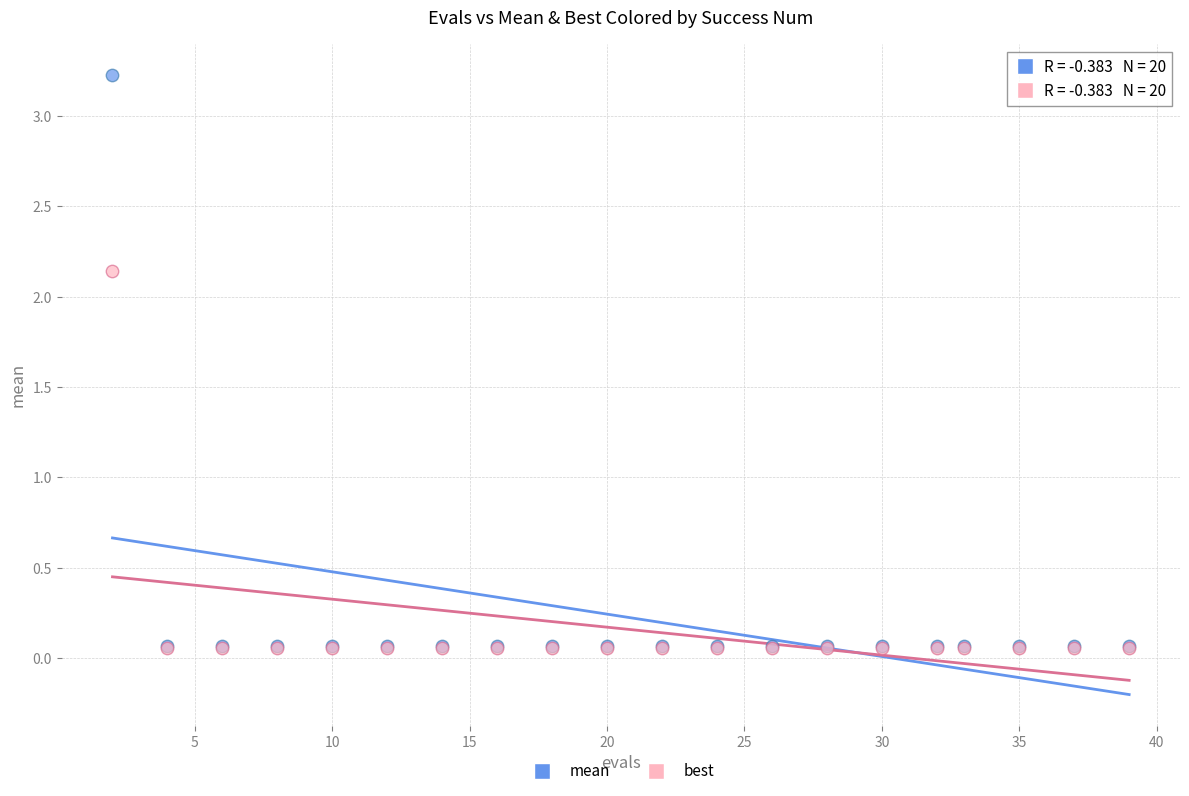

Which series contains the highest Y value?

mean